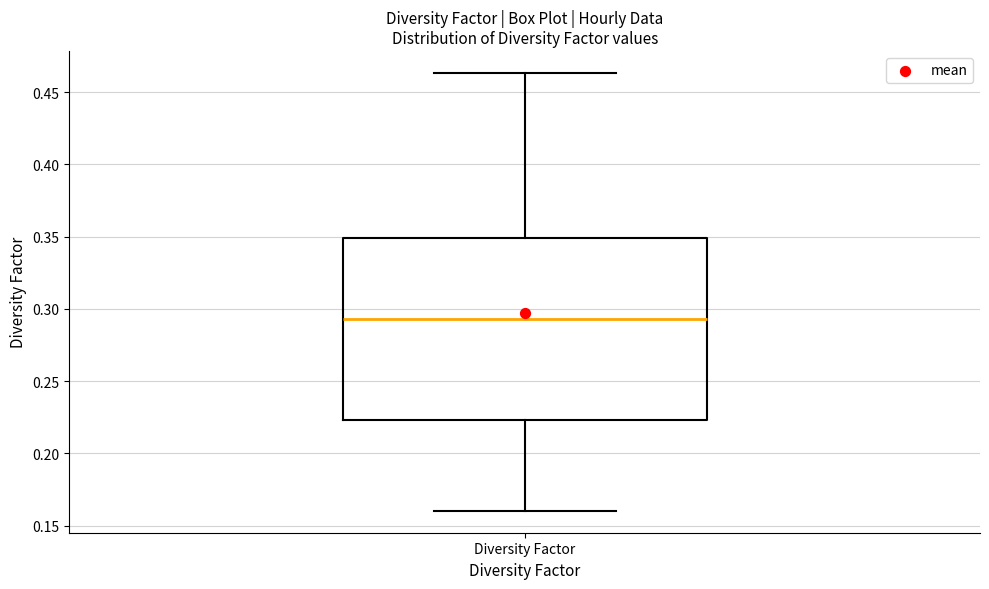

Transcribe this box plot: give where the median line is, the range the box spans, and where the two whiskers end, as read against the y-axis. The values are not printed on the chart, so give them approximately, as read against the axis.

median 0.295, box 0.225 to 0.350, whiskers 0.160 to 0.465